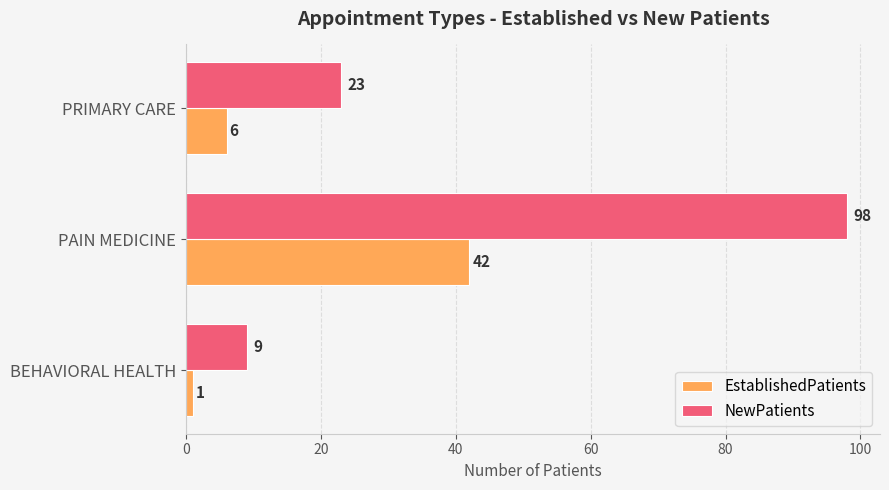

At which label does NewPatients reach its peak?

PAIN MEDICINE